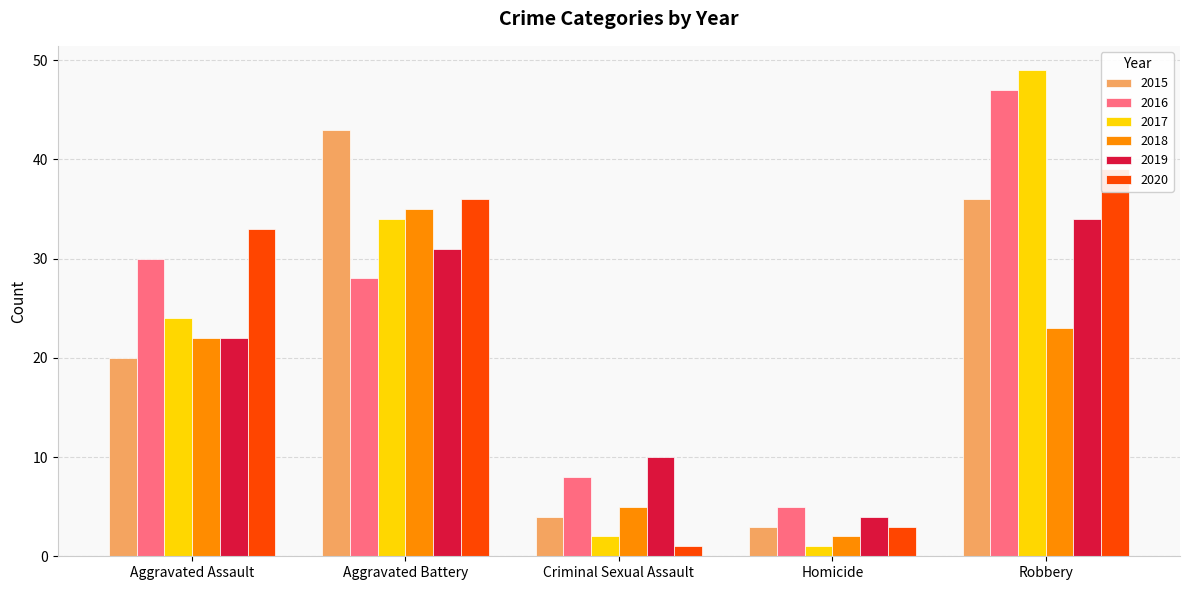

List the labels in order of 2020 value, smallest first.

Criminal Sexual Assault, Homicide, Aggravated Assault, Aggravated Battery, Robbery